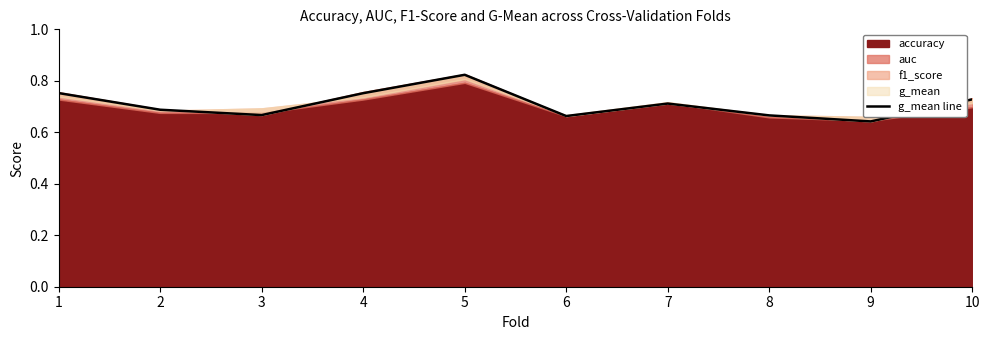

The value at 3 is 0.7. True or false?

True